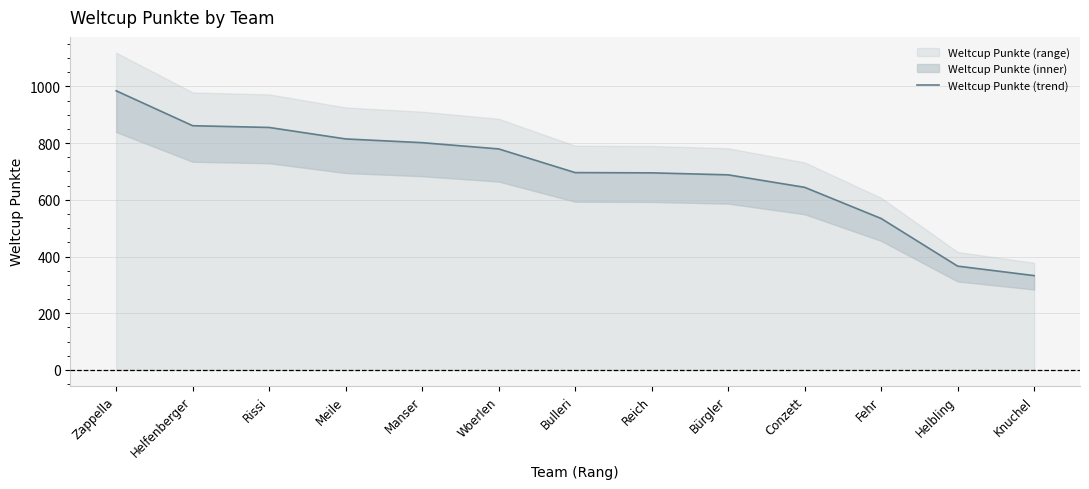

Between Helbling and Helfenberger, which is larger?

Helfenberger